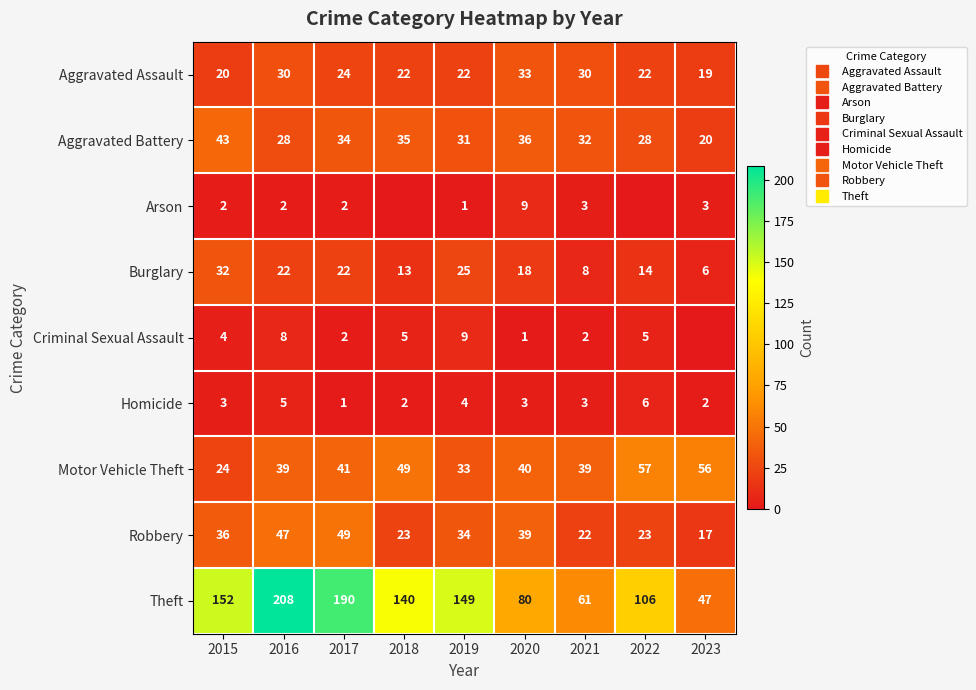

Where is Criminal Sexual Assault nearest to the value 4?

2015